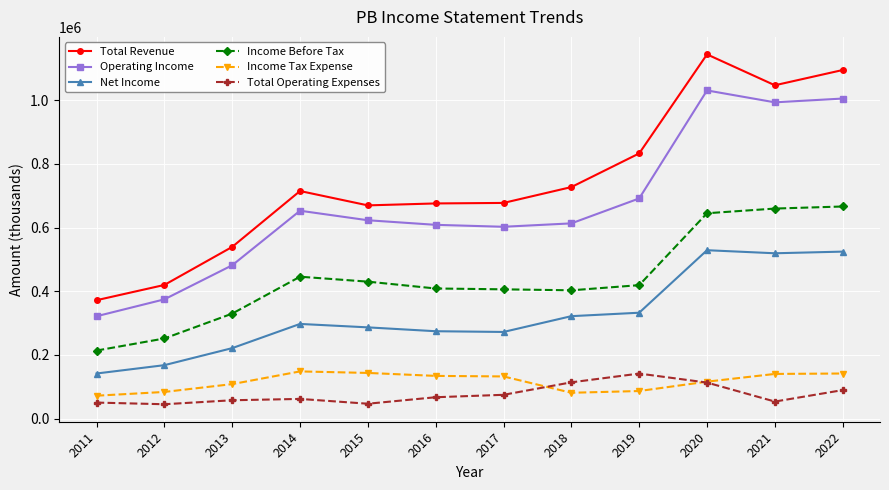

Which series has the largest total across all categories?

Total Revenue